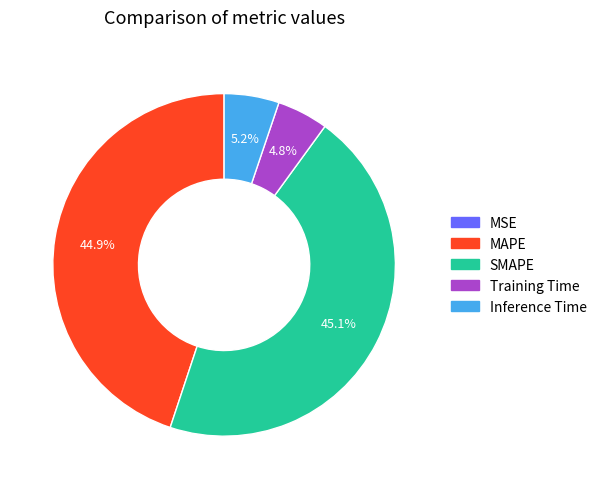

Does Training Time represent more than half of the total?

No